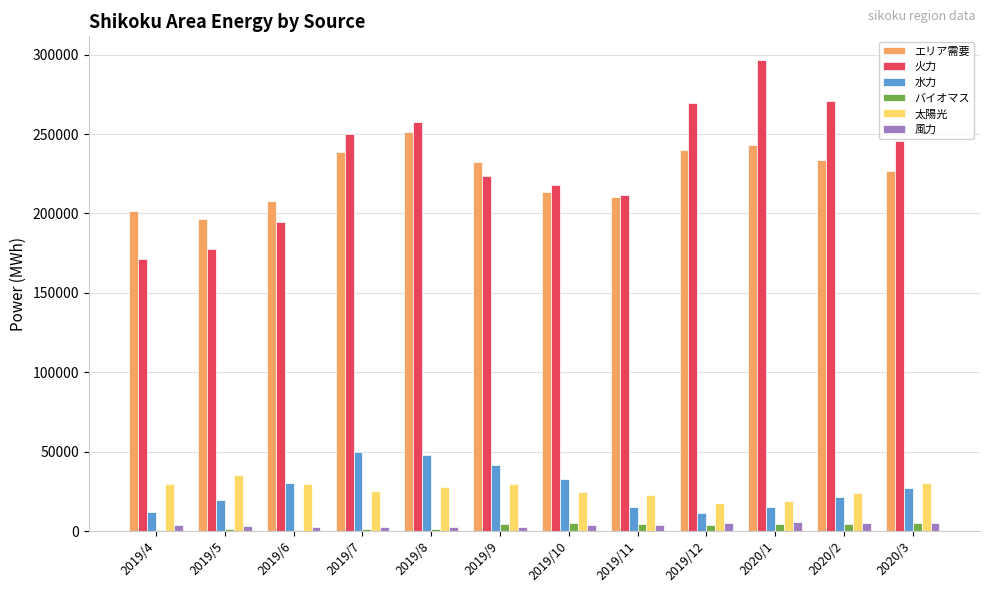

Between 2019/8 and 2019/10, which series saw the biggest shift?

火力